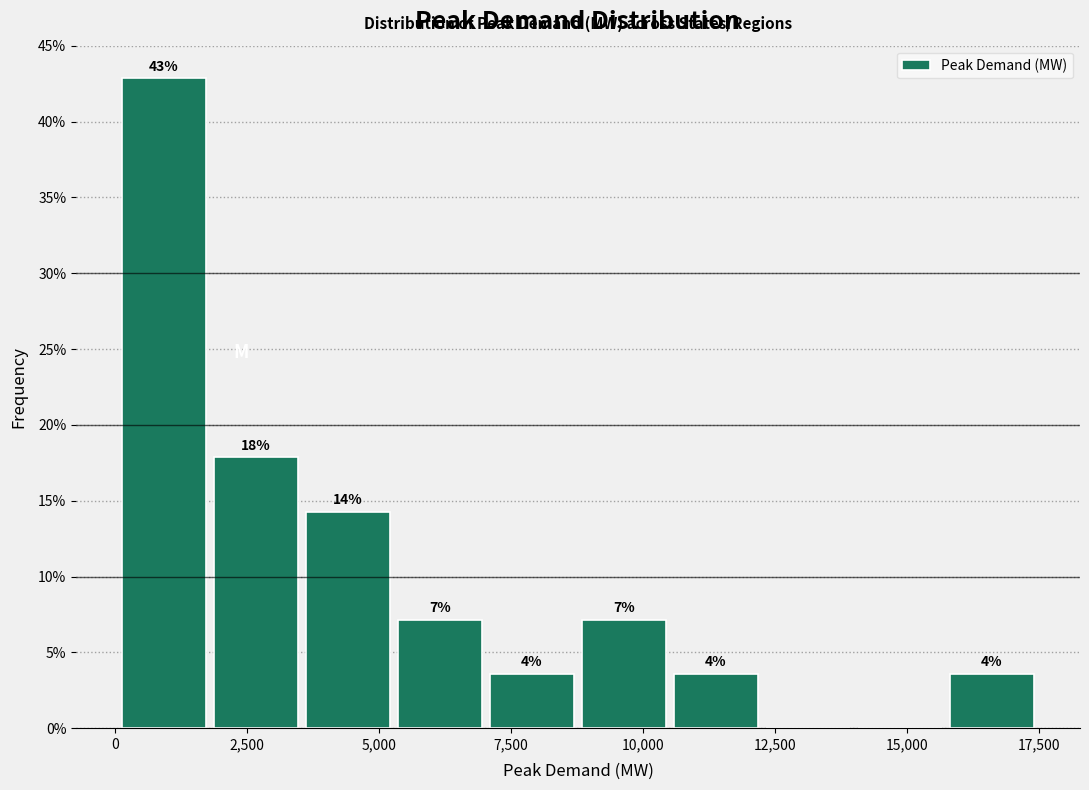

Read against the x-axis, roughly where is the centre of the tallest bar?

1000